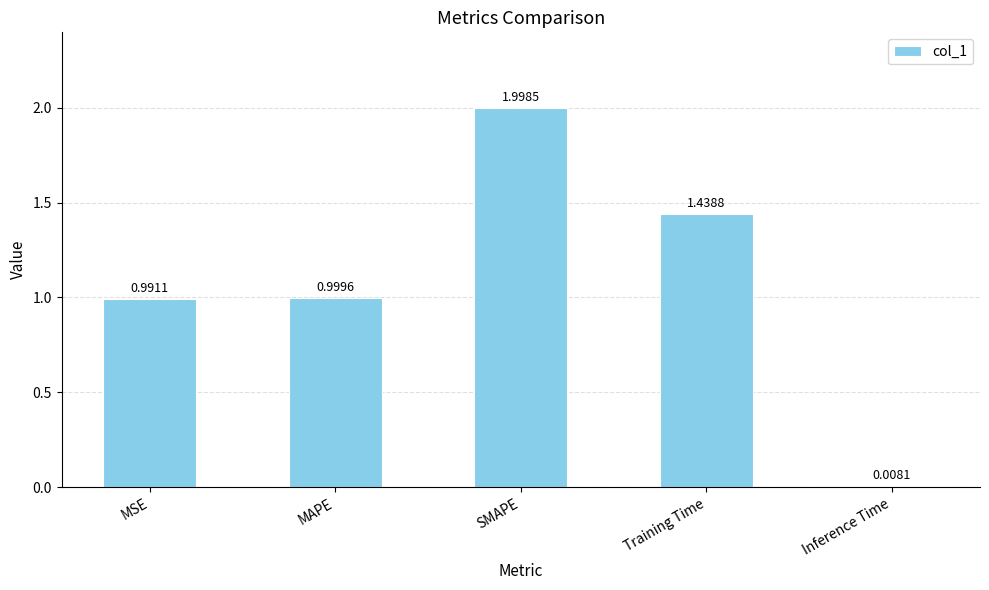

What is the label of the 4th bar from the right?

MAPE